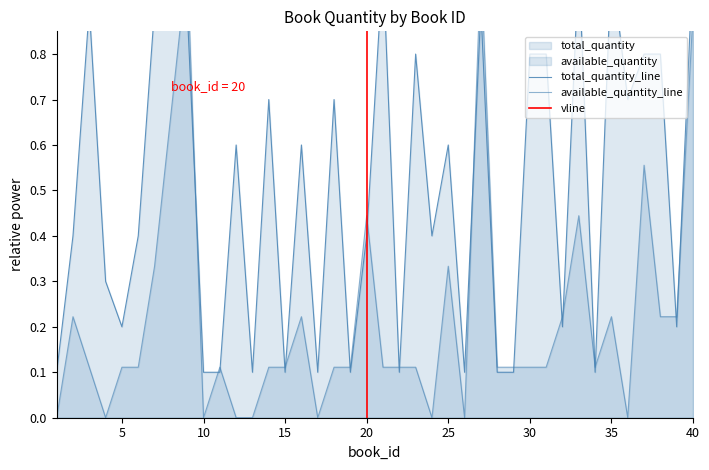

What is the difference between the maximum and minimum values in the available_quantity series?

1.0